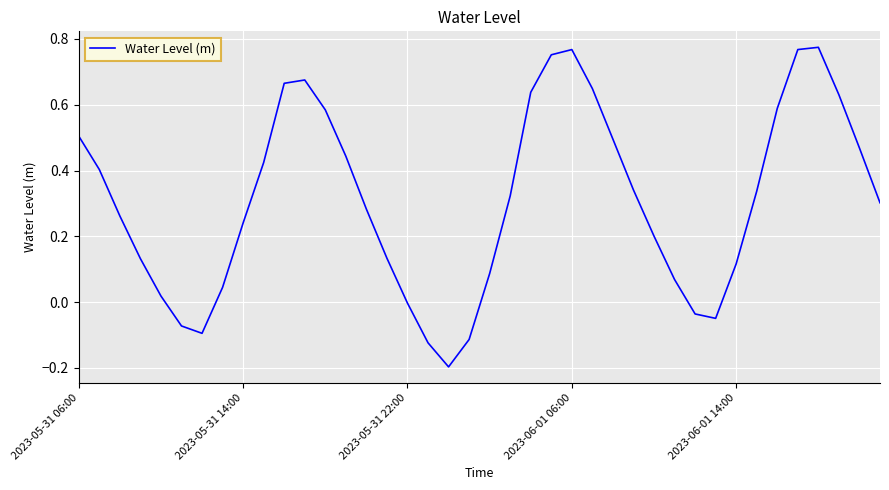

What is the difference between the second highest and second lowest values?

0.9